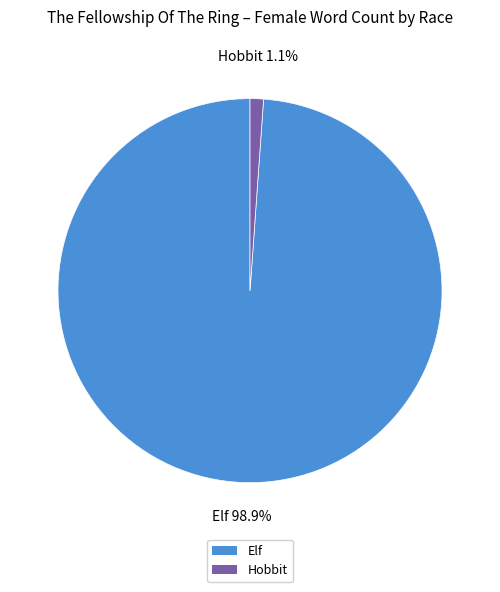

Between Hobbit and Elf, which is larger?

Elf